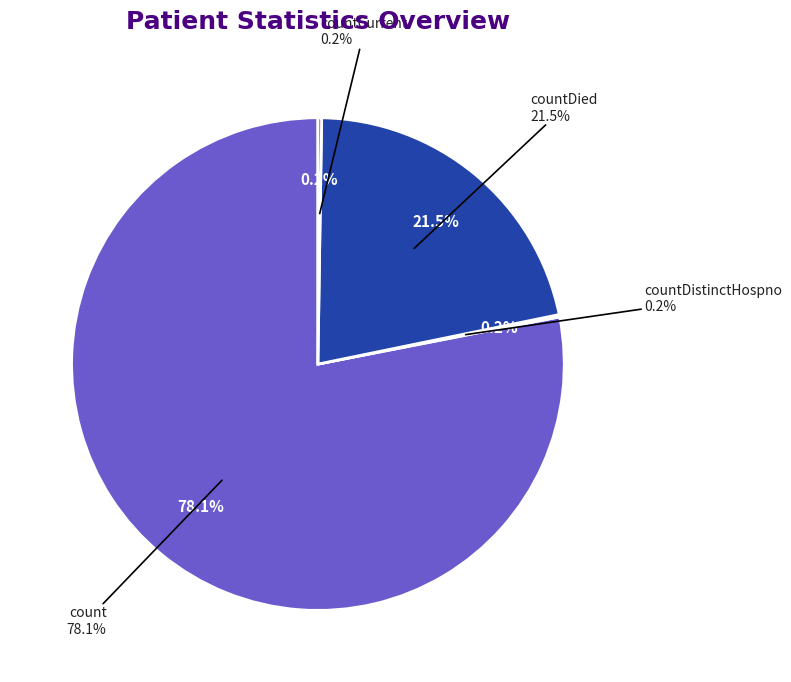

Which slice is the largest?

count